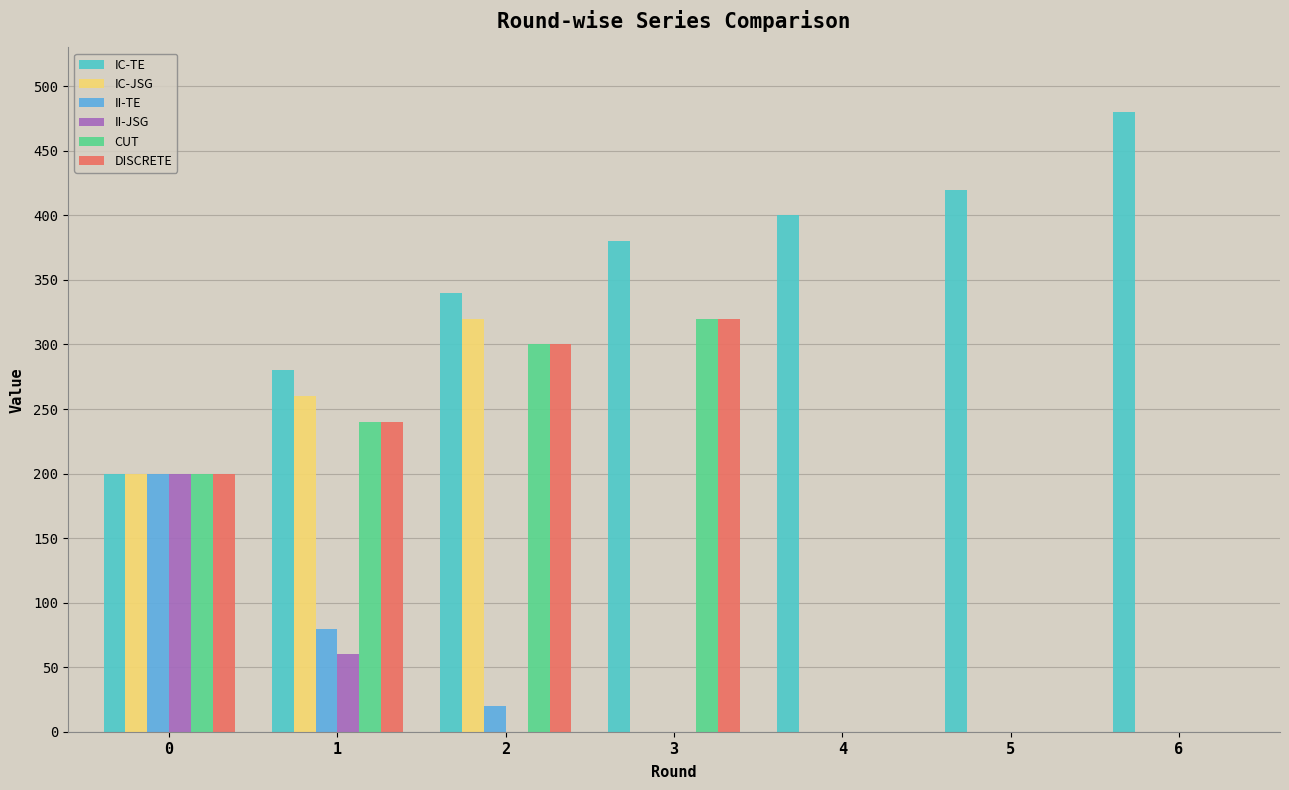

What is the average value of the II-JSG series?

37